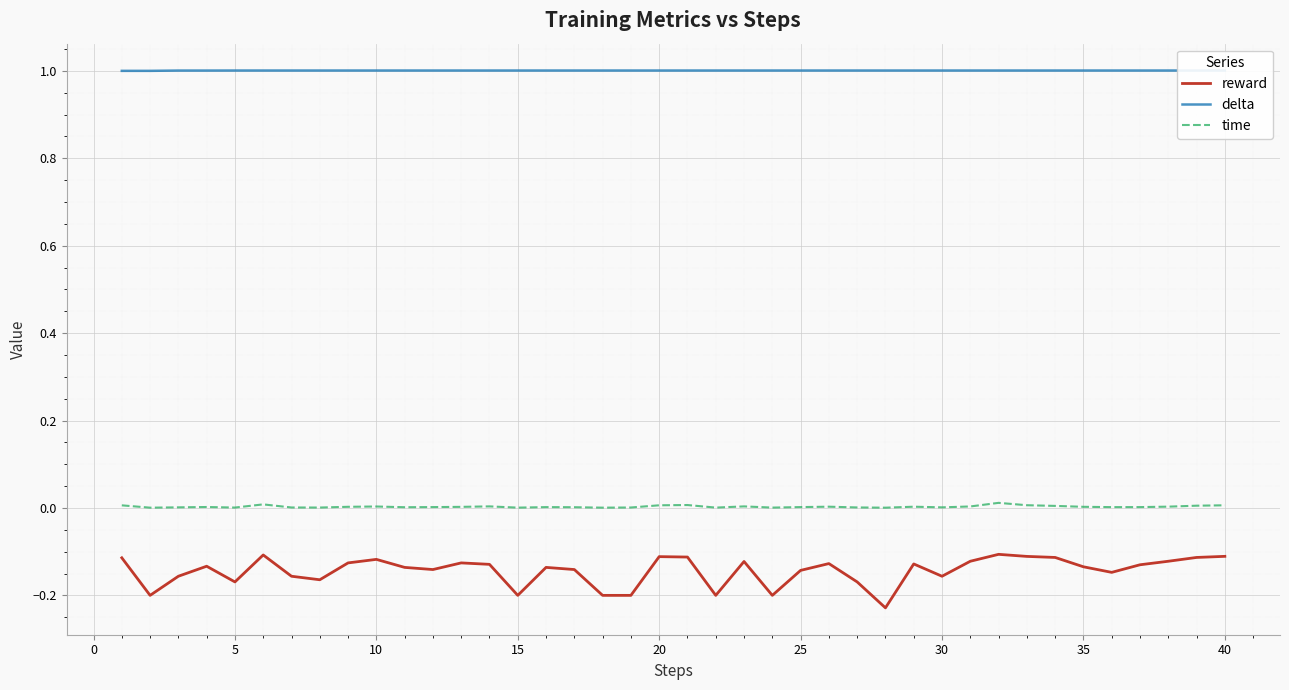

What is the value of the reward point at the 1st from the left?

-0.1